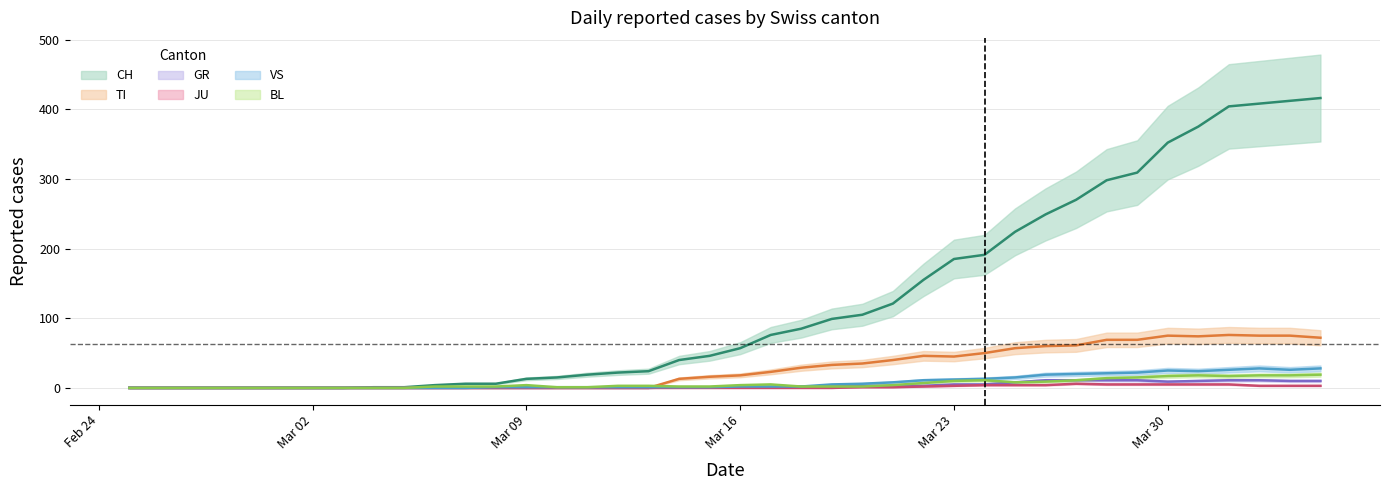

What is the approximate value of BL at 2020-04-03, to the nearest 5?

20